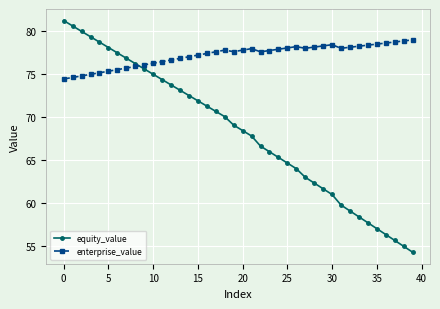

What is the maximum value shown in the chart?

81.2